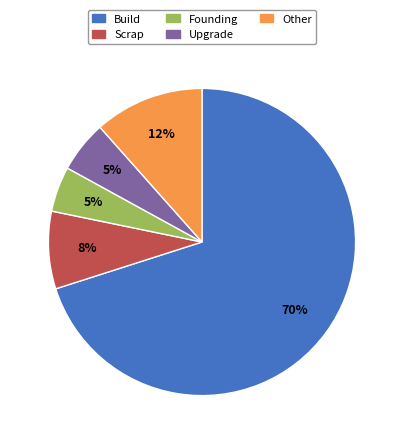

Count the number of slices in the pie.

5